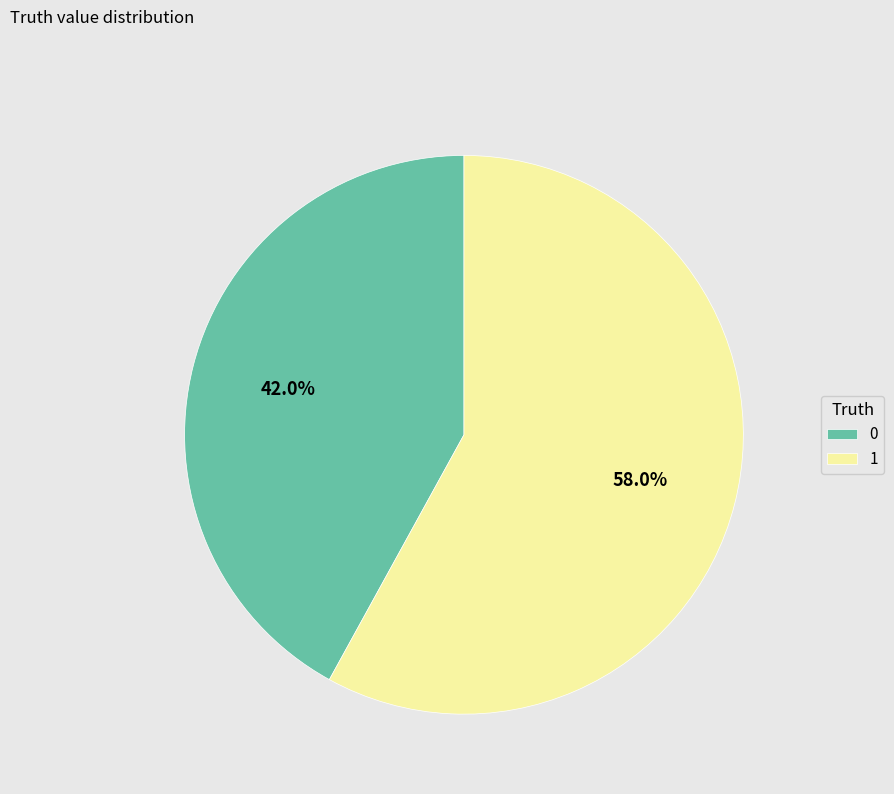

What percentage is the 1 slice, to the nearest percent?

58%